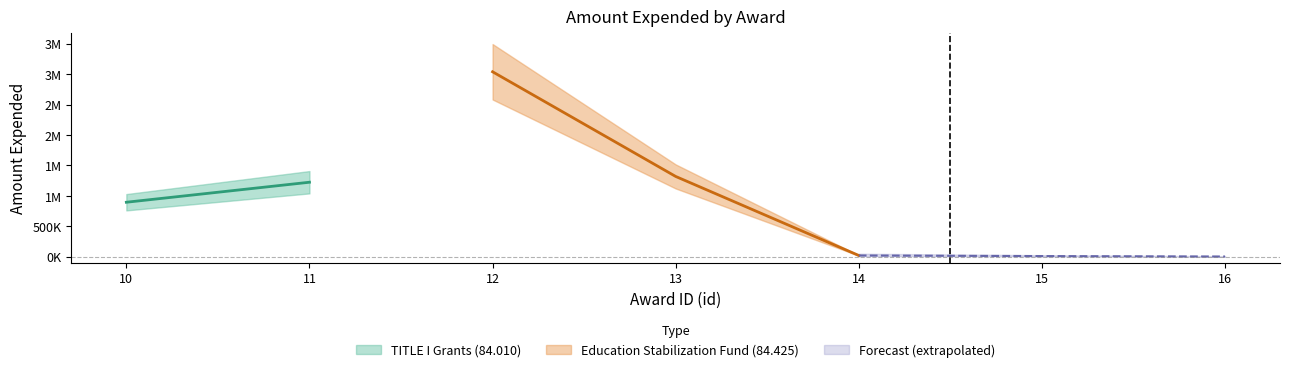

What is the ratio of the value at 11 to the value at 10?

1.4